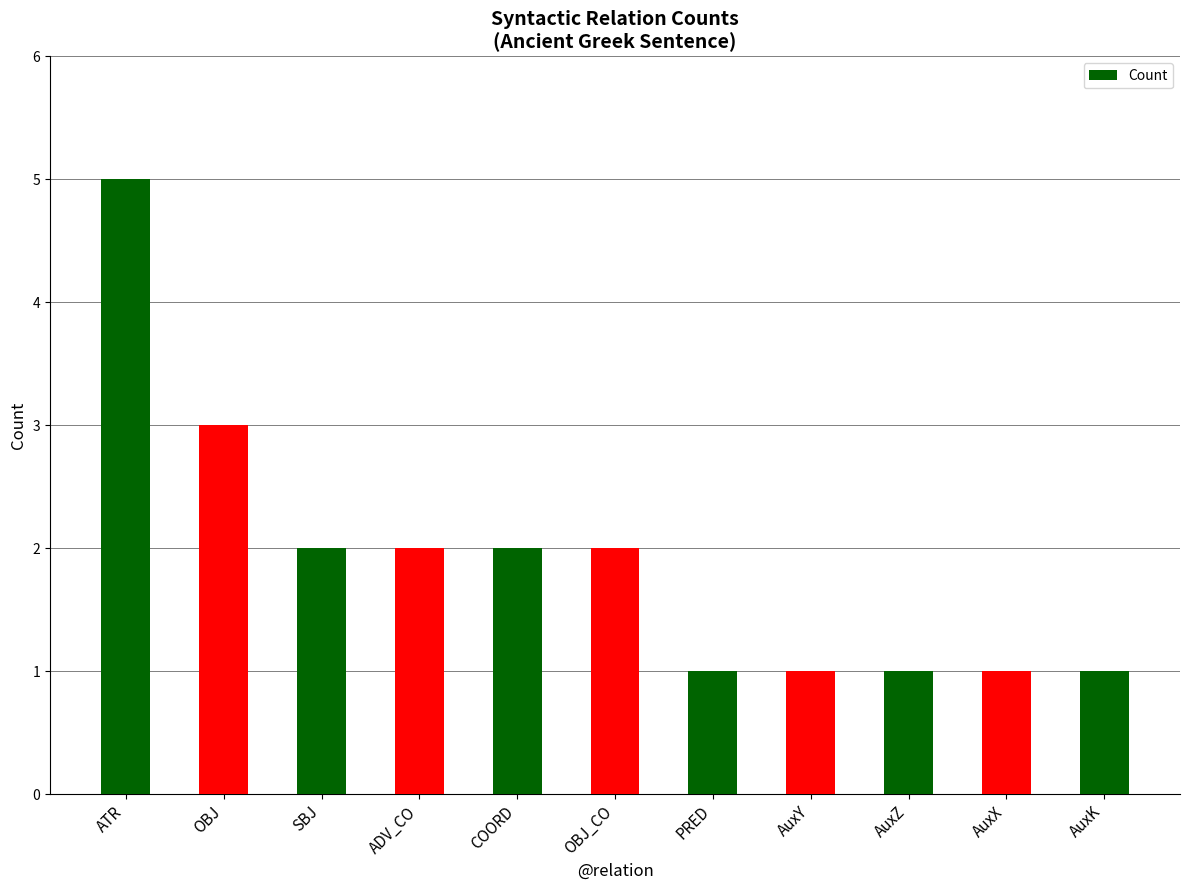

What position from the right is ADV_CO?

8